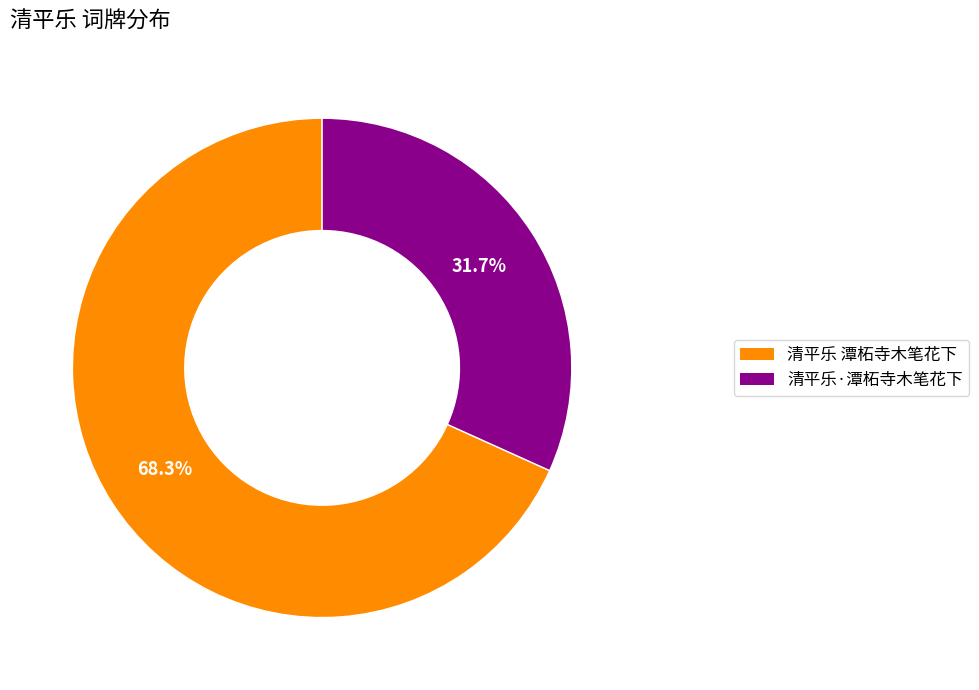

To the nearest percent, what is the average slice percentage?

50%